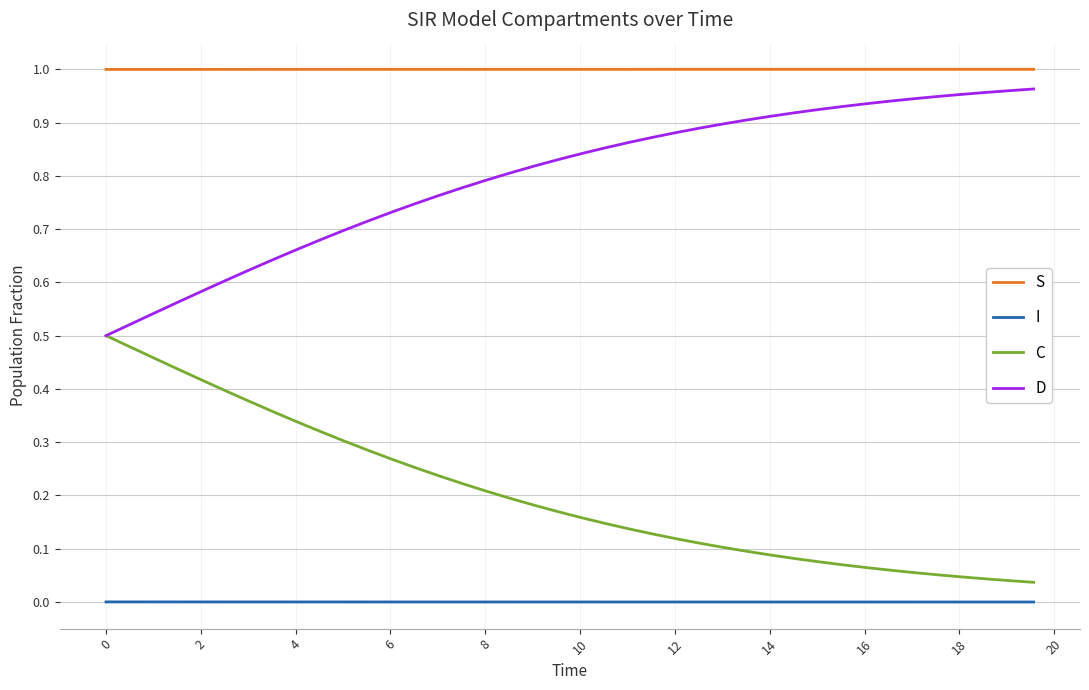

Which series has the largest total across all categories?

S